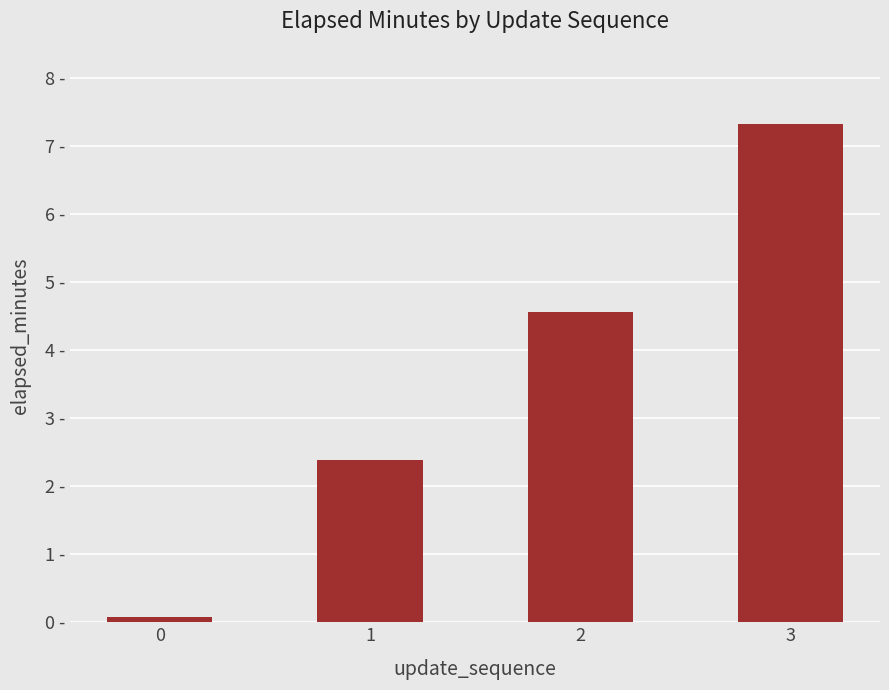

What is the difference between the maximum and minimum values?

7.3